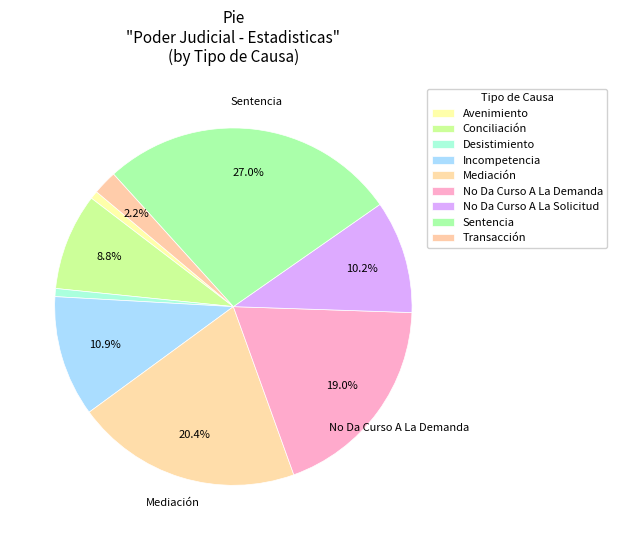

How many segments does this pie chart have?

9